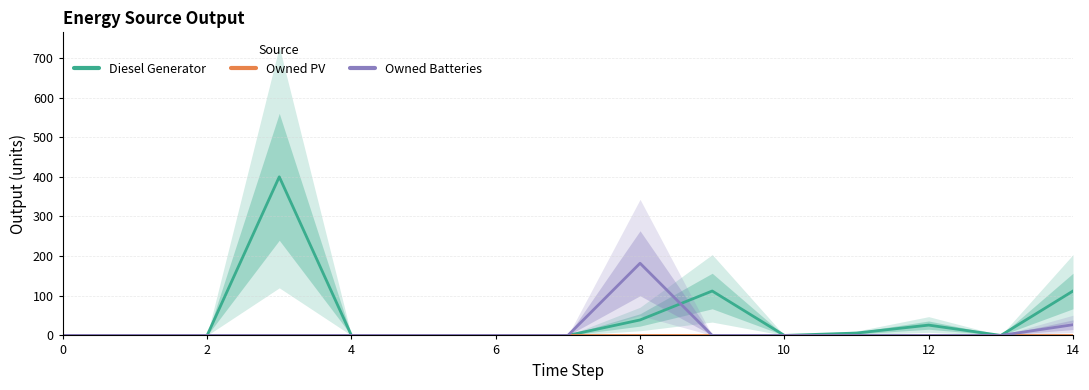

What are all the series names shown in the legend?

Diesel Generator, Owned PV, Owned Batteries